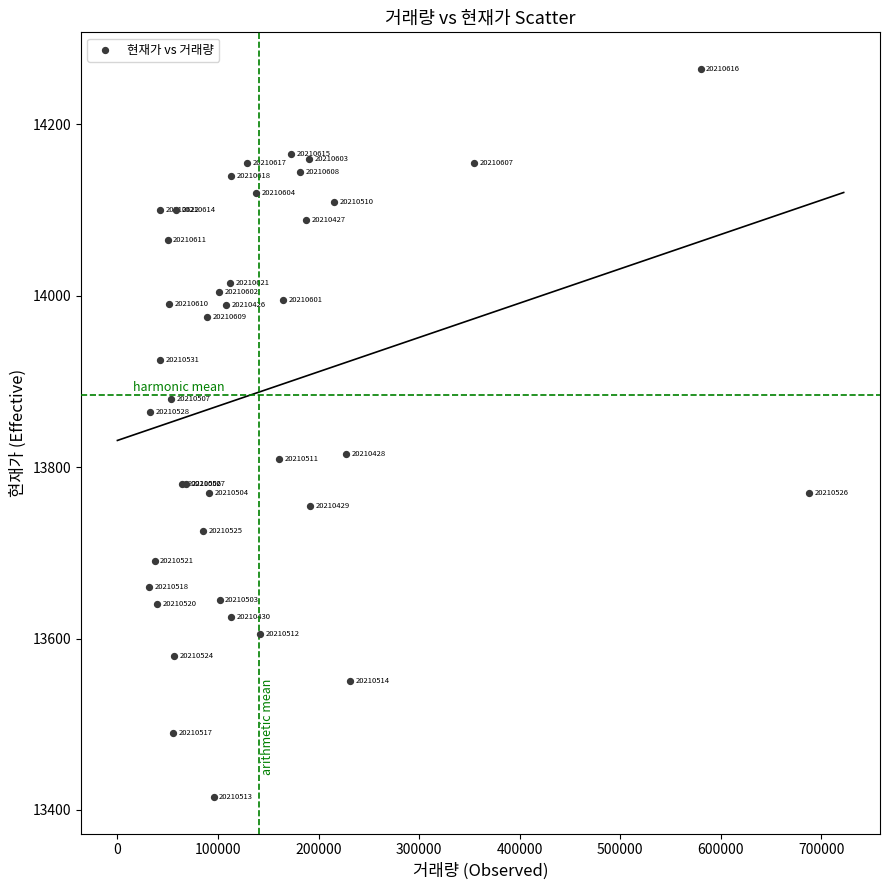

What Y value in the scatter plot is closest to 13840?

13816